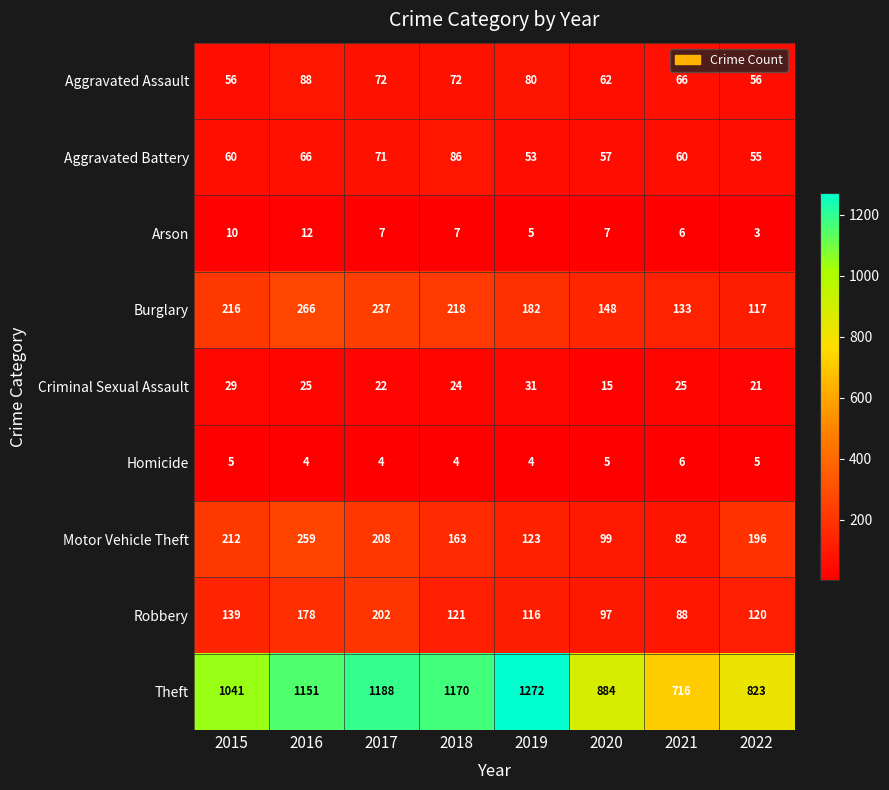

What is the approximate value of Burglary at 2016, to the nearest 50?

250